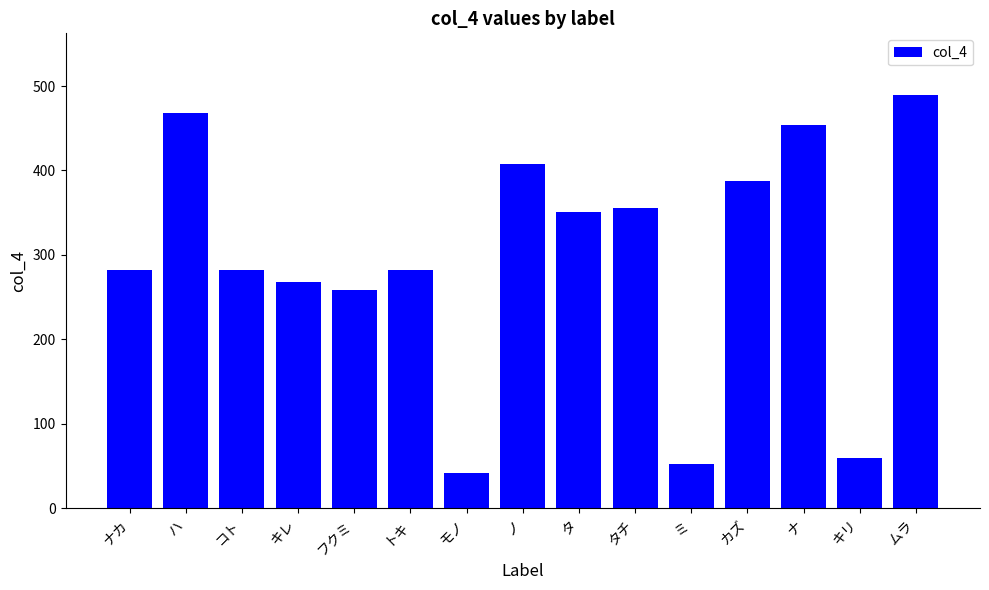

What is the difference between the second highest and second lowest values?

416